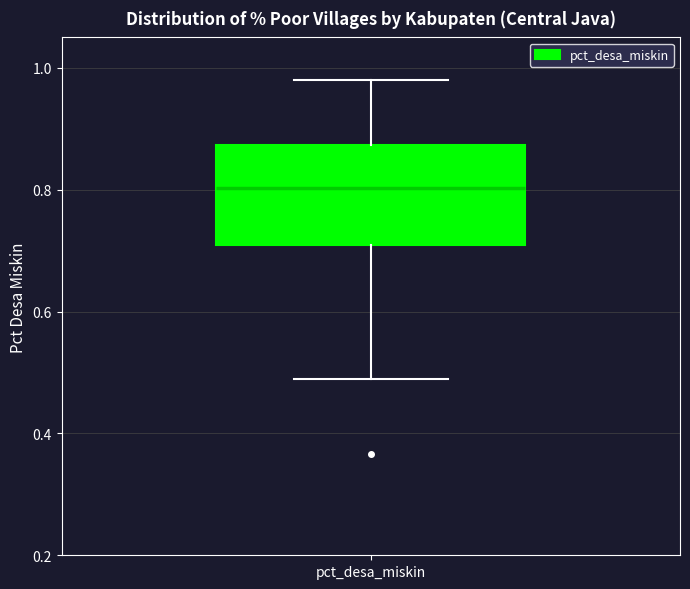

Where does the lower whisker of the box for pct_desa_miskin end on the y-axis? The values are not printed on the chart, so give them approximately, as read against the axis.

0.48